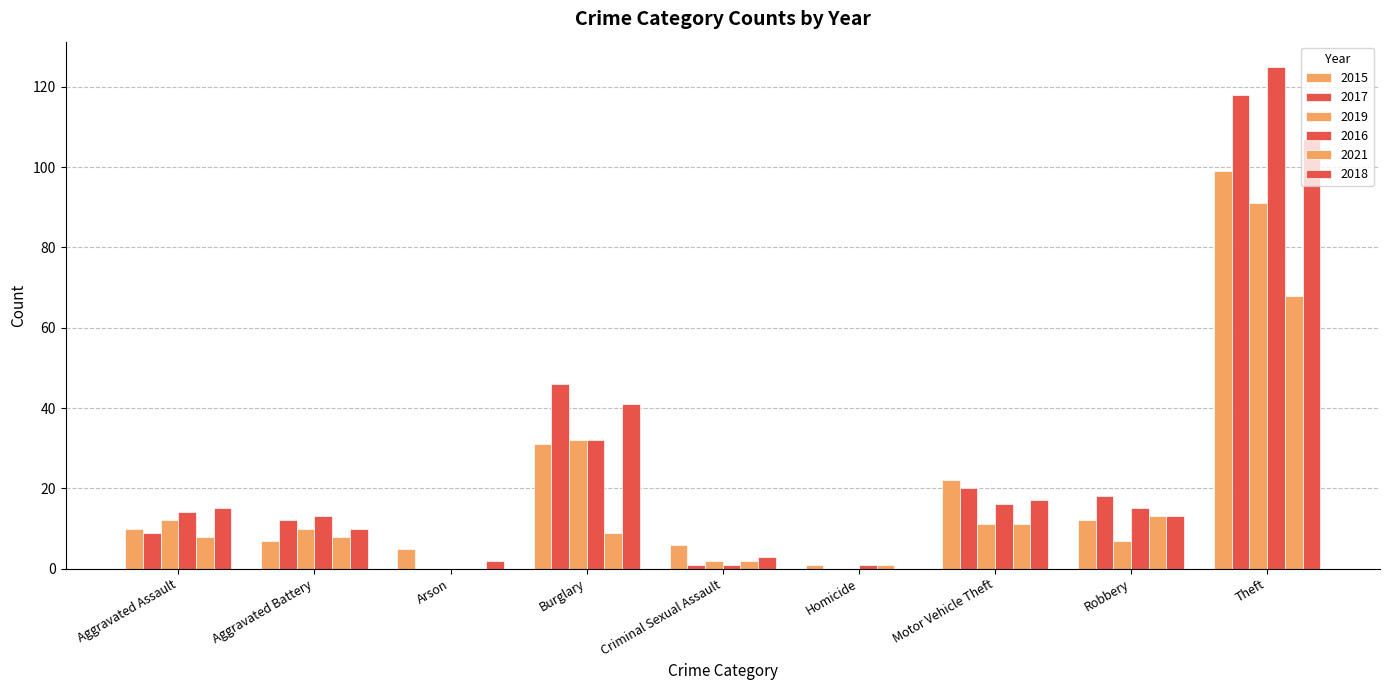

Are the bars horizontal?

No